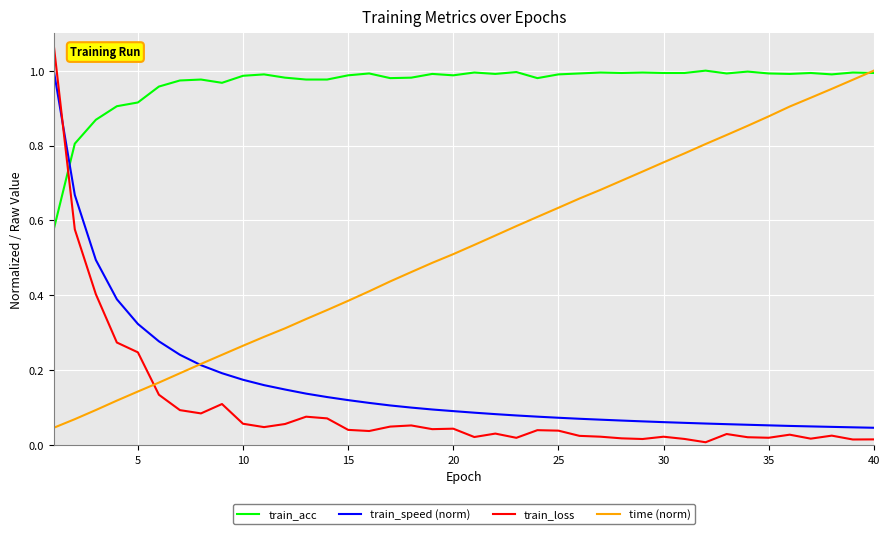

Which series has the largest total across all categories?

train_acc